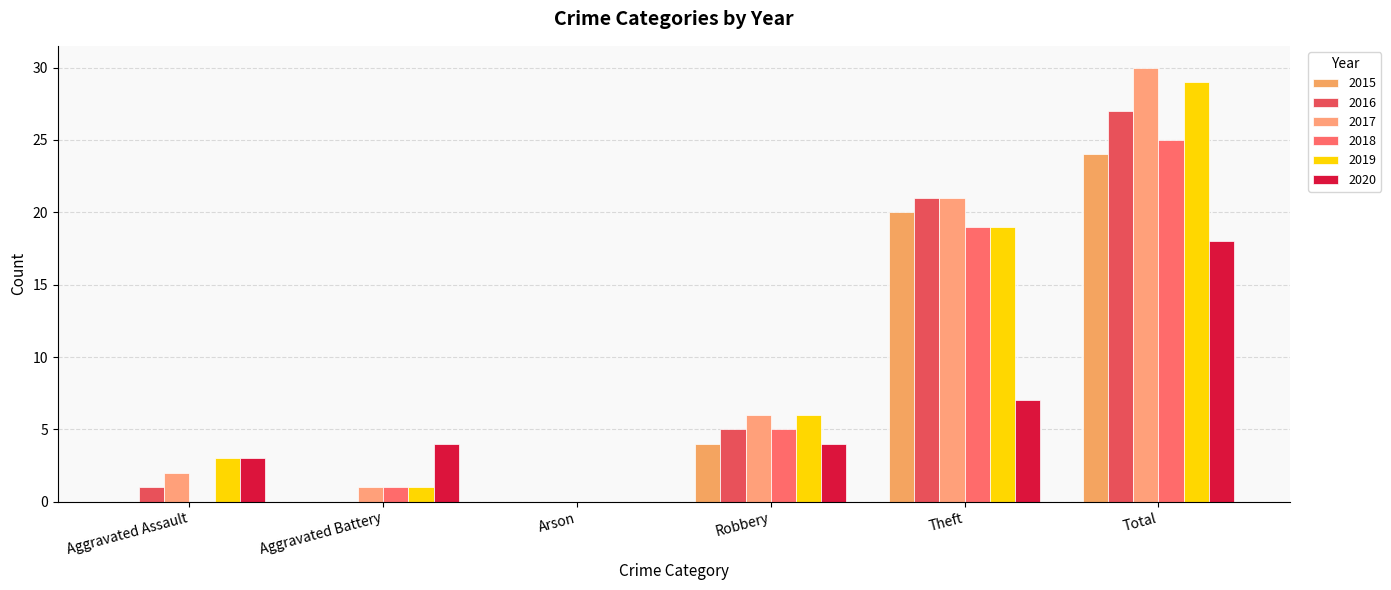

Reading left to right, transcribe all the data shown in this chart.

2015: Aggravated Assault=0	Aggravated Battery=0	Arson=0	Robbery=4	Theft=20	Total=24
2016: Aggravated Assault=1	Aggravated Battery=0	Arson=0	Robbery=5	Theft=21	Total=27
2017: Aggravated Assault=2	Aggravated Battery=1	Arson=0	Robbery=6	Theft=21	Total=30
2018: Aggravated Assault=0	Aggravated Battery=1	Arson=0	Robbery=5	Theft=19	Total=25
2019: Aggravated Assault=3	Aggravated Battery=1	Arson=0	Robbery=6	Theft=19	Total=29
2020: Aggravated Assault=3	Aggravated Battery=4	Arson=0	Robbery=4	Theft=7	Total=18